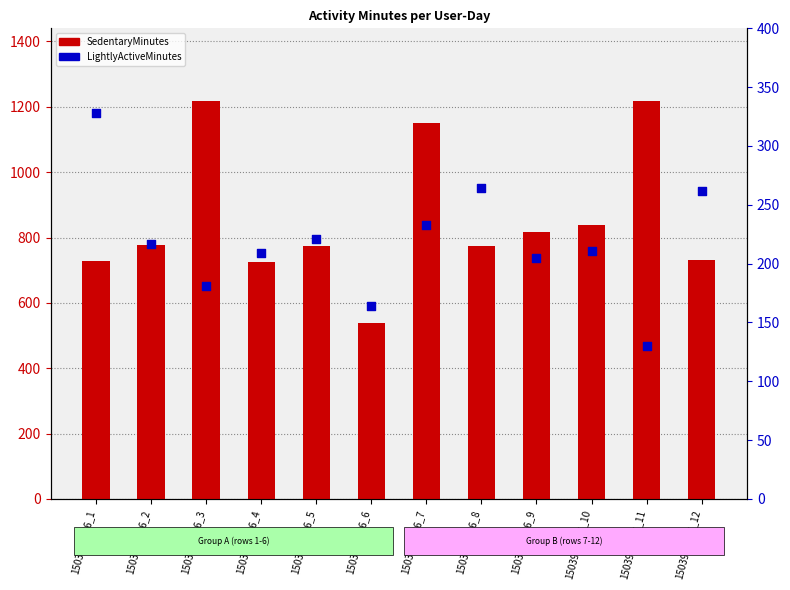

Which series reaches the maximum Y coordinate?

SedentaryMinutes